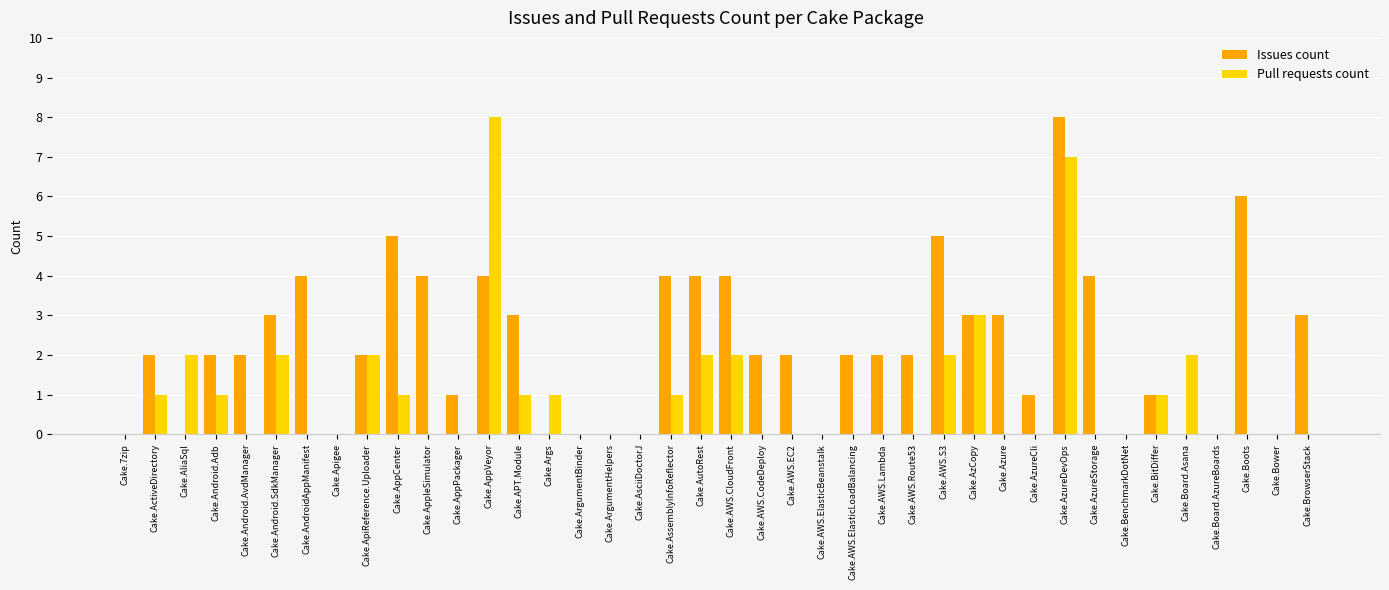

What are all the series names shown in the legend?

Issues count, Pull requests count